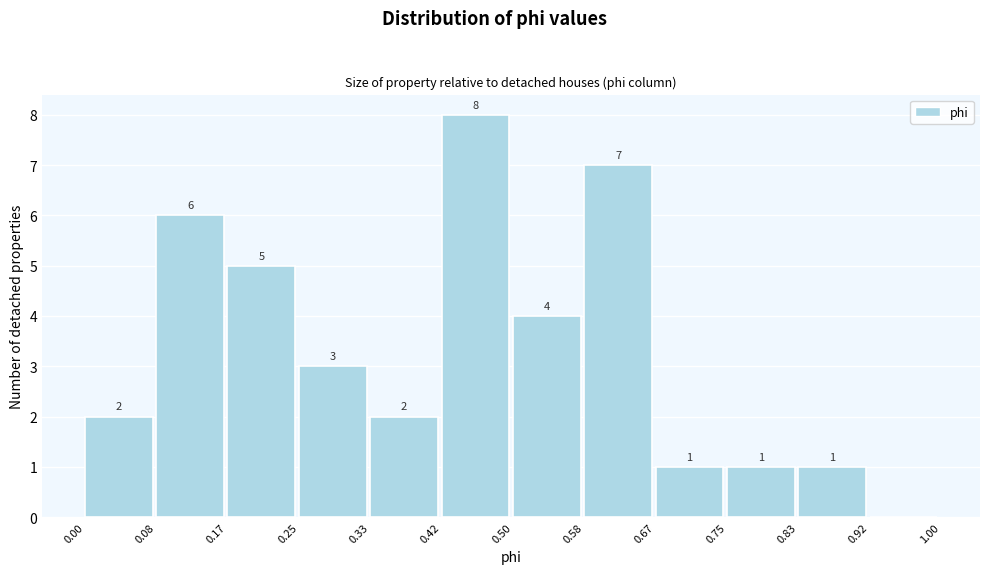

Over which range of the x-axis is the bar tallest?

0.42 to 0.50